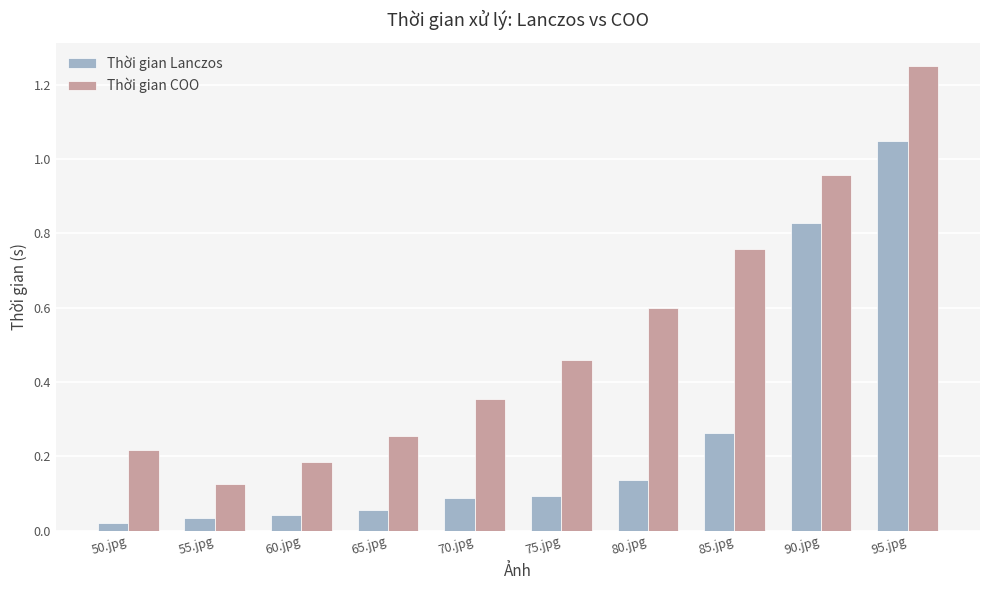

List the series in order of their overall mean, lowest first.

Thời gian Lanczos, Thời gian COO